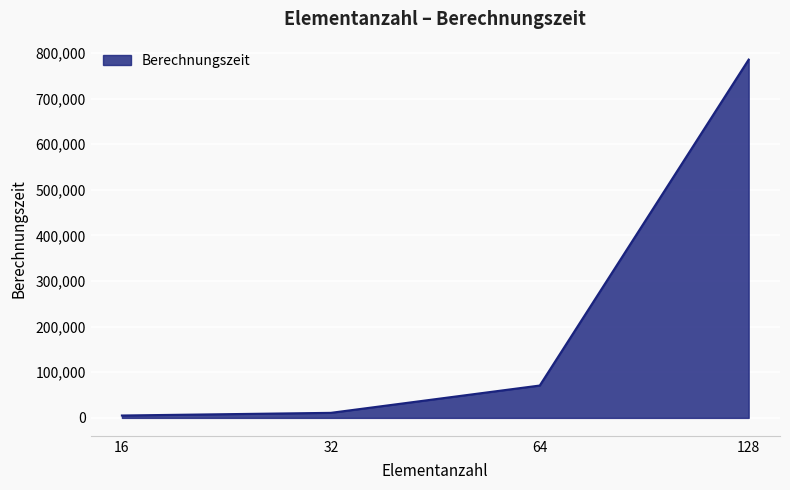

At which label is the value closest to 395293?

64